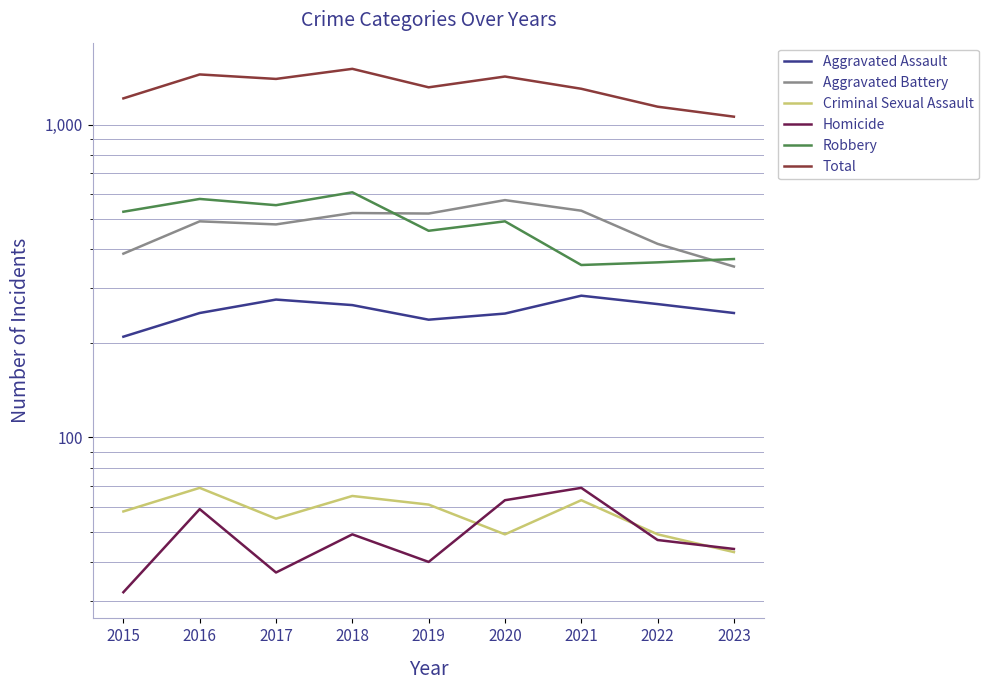

List the series in order of their peak value, lowest first.

Criminal Sexual Assault, Homicide, Aggravated Assault, Aggravated Battery, Robbery, Total